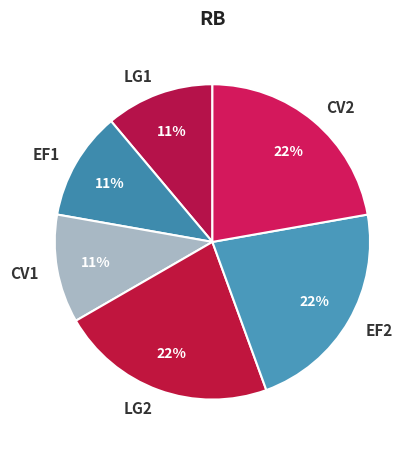

What percentage is the LG2 slice, to the nearest percent?

22%